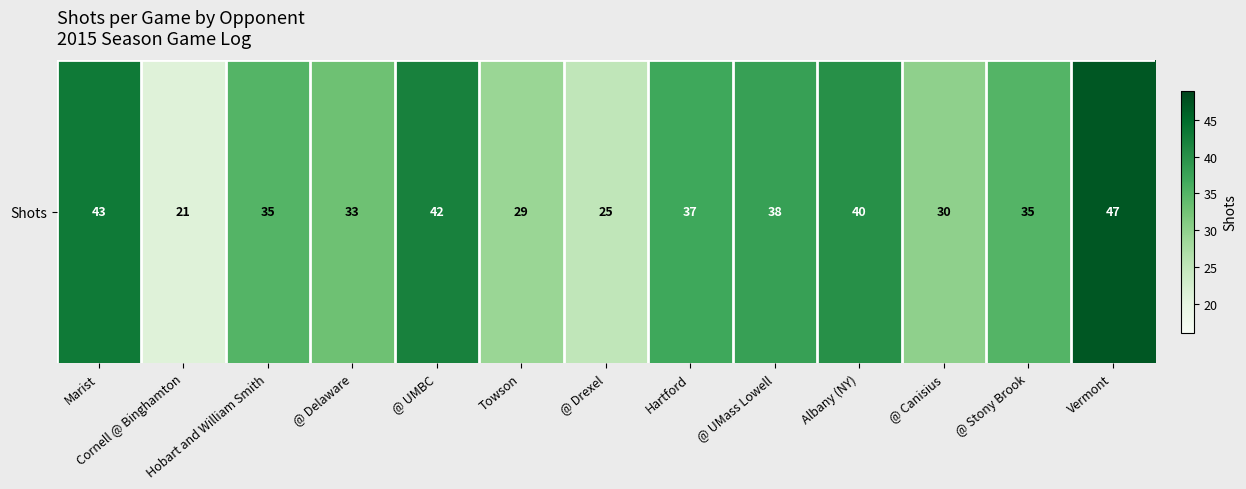

Where does the data first go above 35?

Marist